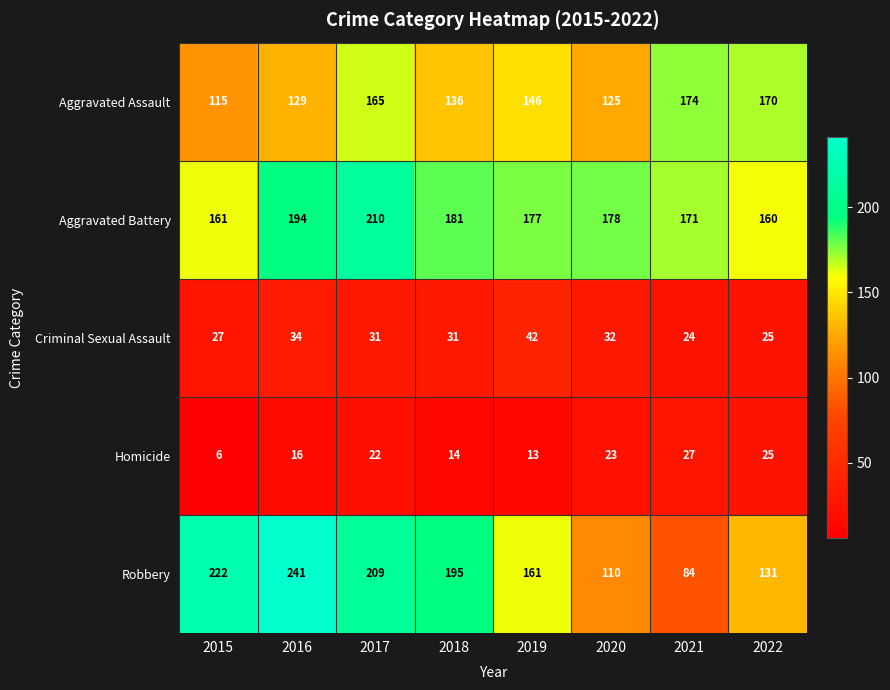

What is the total value across all series at 2018?

557